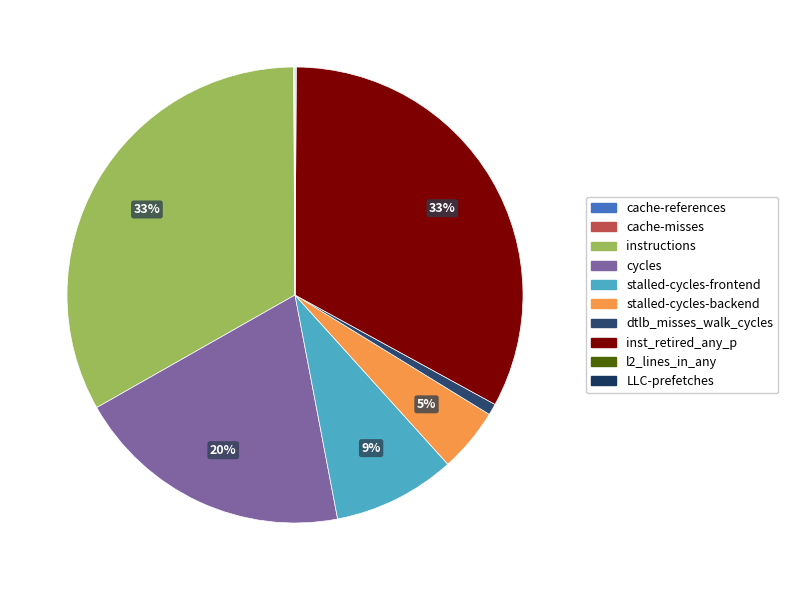

Rank the categories by value from lowest to highest.

LLC-prefetches, cache-misses, cache-references, l2_lines_in_any, dtlb_misses_walk_cycles, stalled-cycles-backend, stalled-cycles-frontend, cycles, inst_retired_any_p, instructions